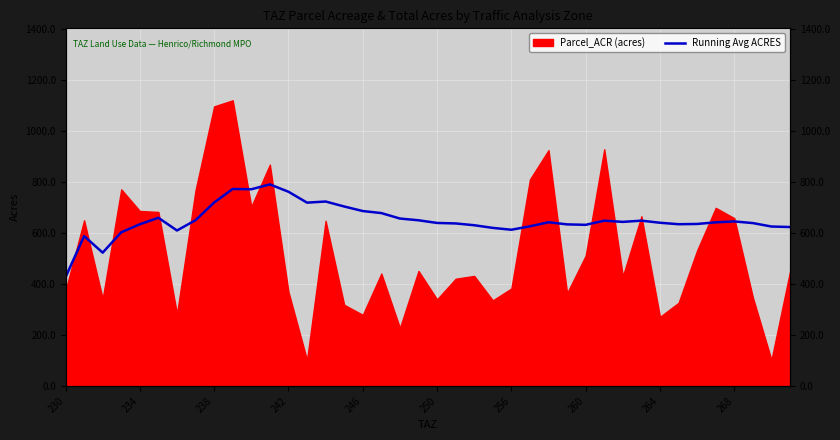

What is the approximate value at 264?

639.9